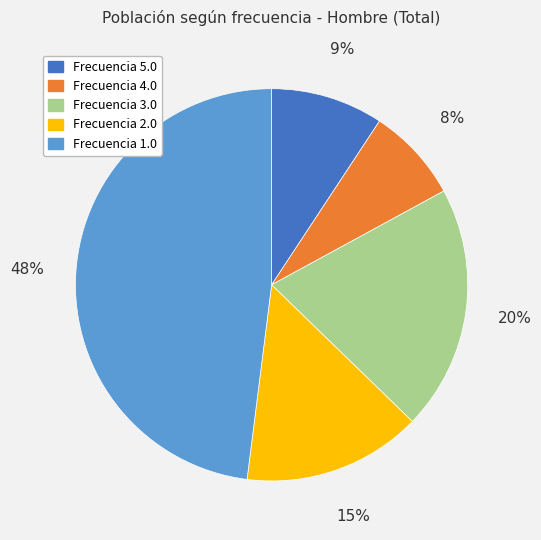

To the nearest percent, what is the average slice percentage?

20%